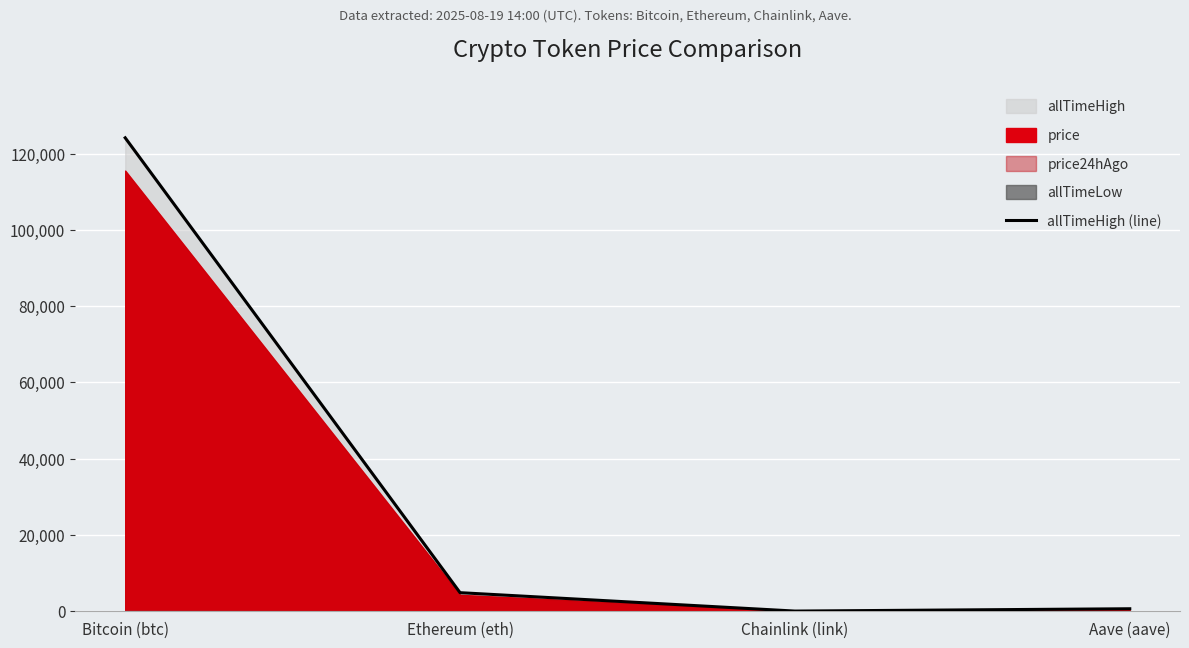

How many lines are shown in the chart?

1